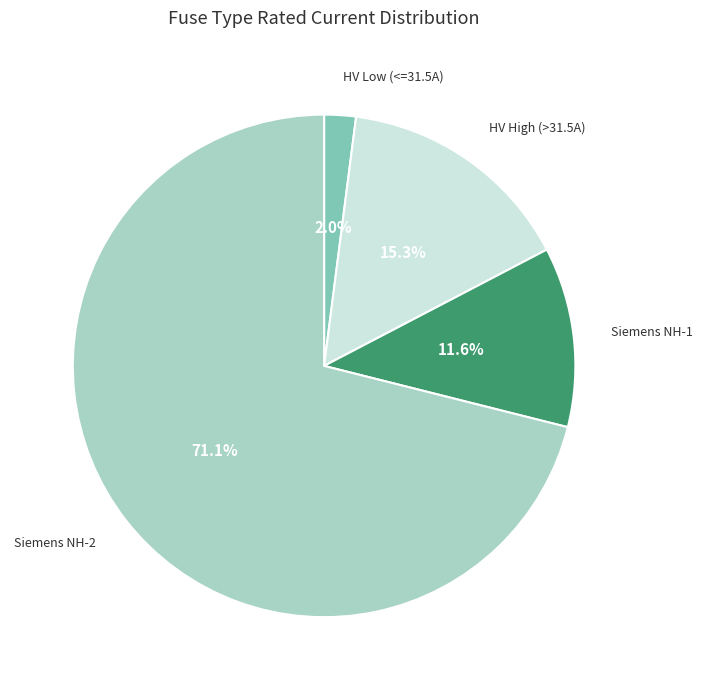

Is there a majority slice in this chart?

Yes